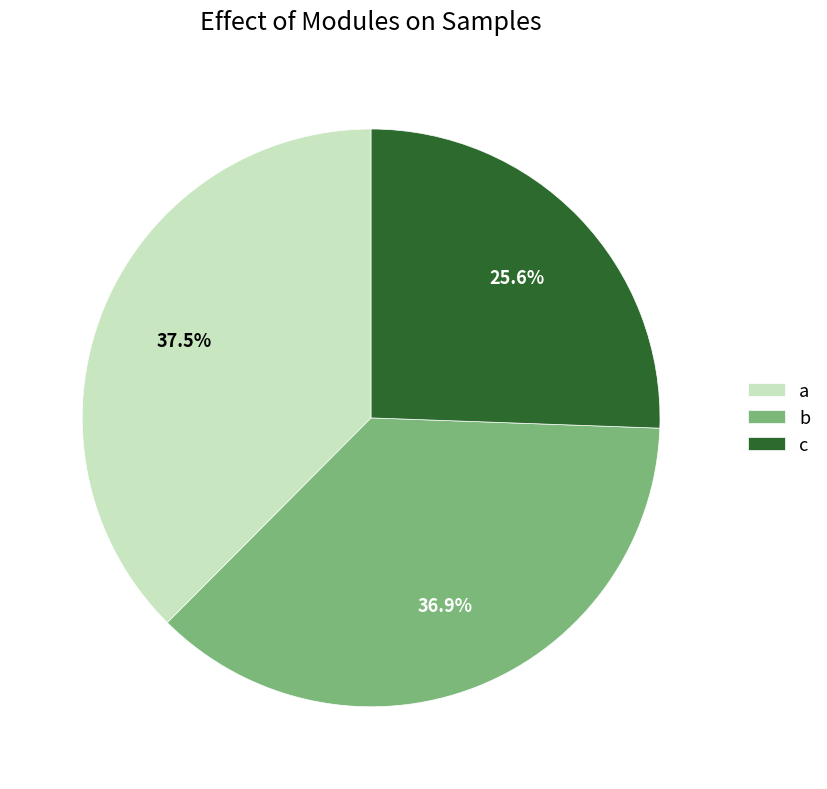

True or false: b accounts for 37% of the total.

True